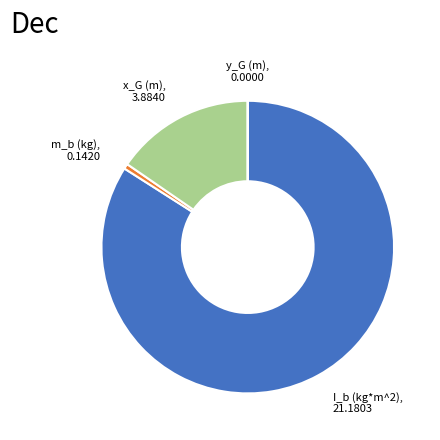

Combined, do I_b (kg*m^2) and m_b (kg) account for over 50%?

Yes